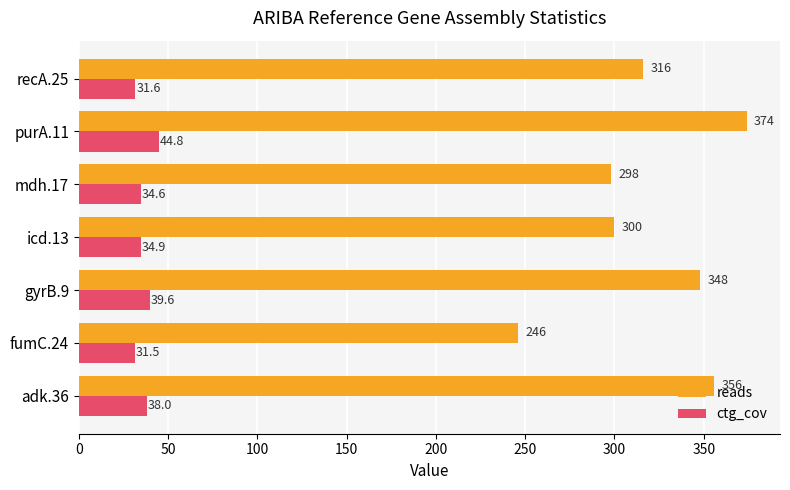

List the series in order of their overall mean, highest first.

reads, ctg_cov